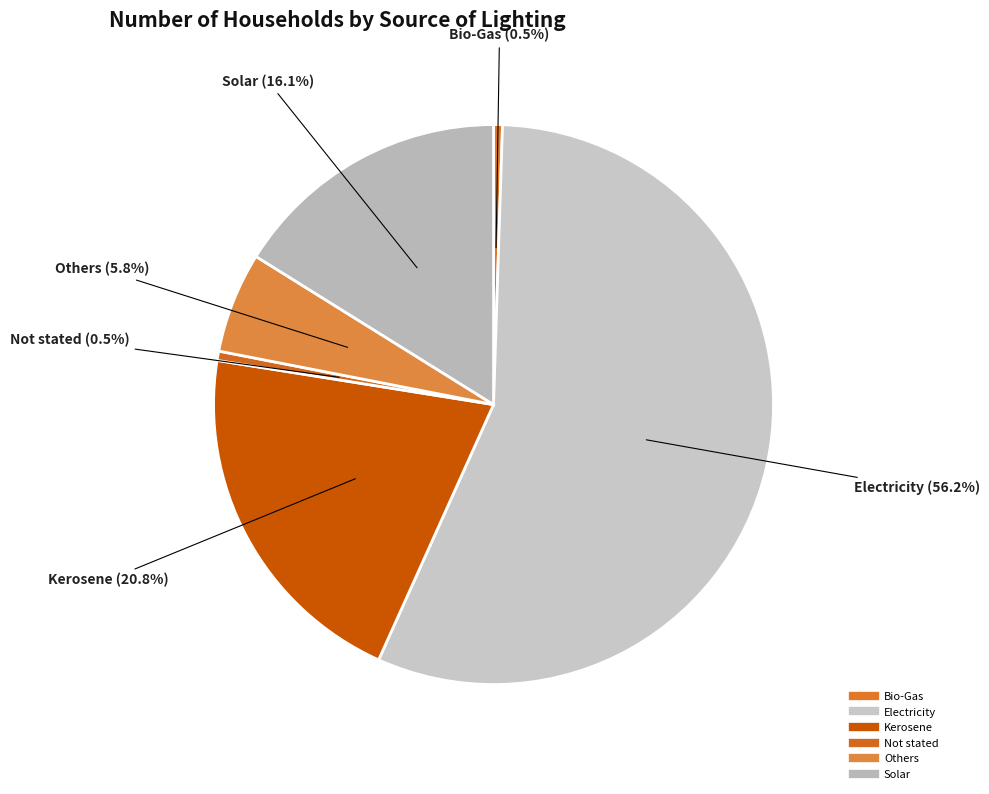

Count the number of slices in the pie.

6